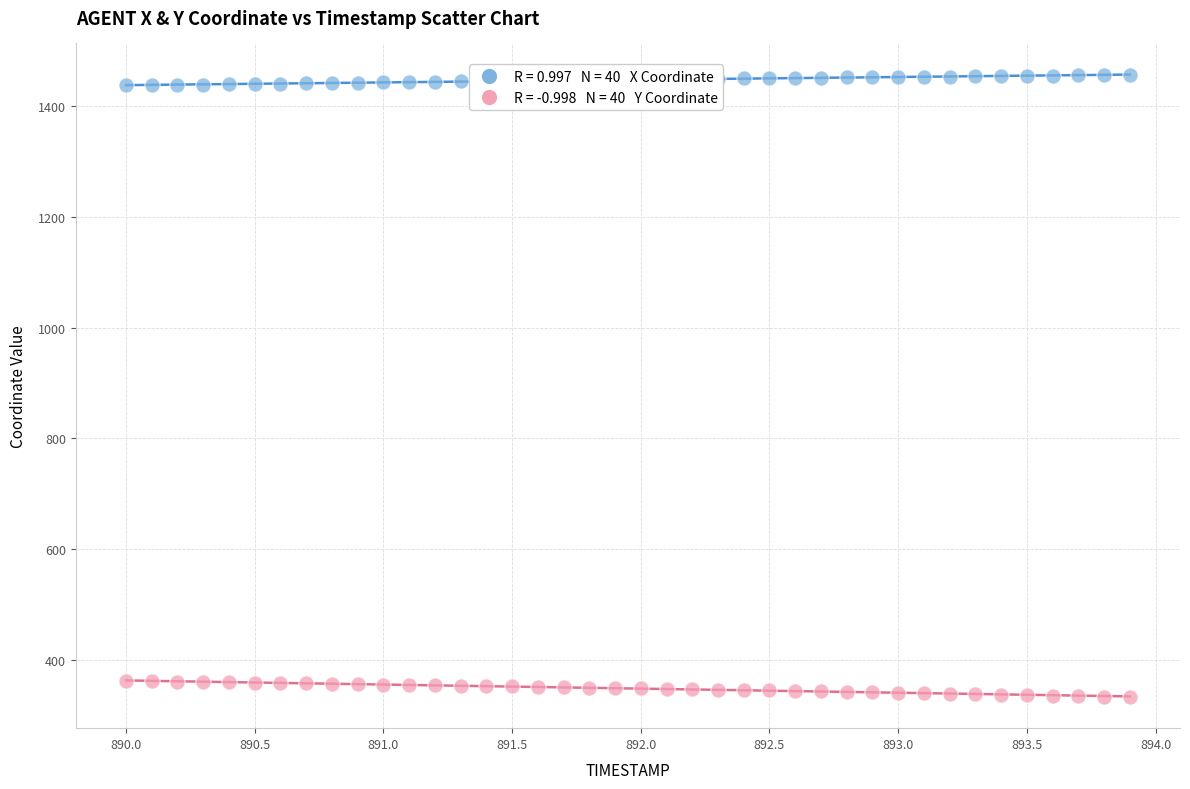

Which series reaches the minimum Y coordinate?

Y Coordinate (AGENT)